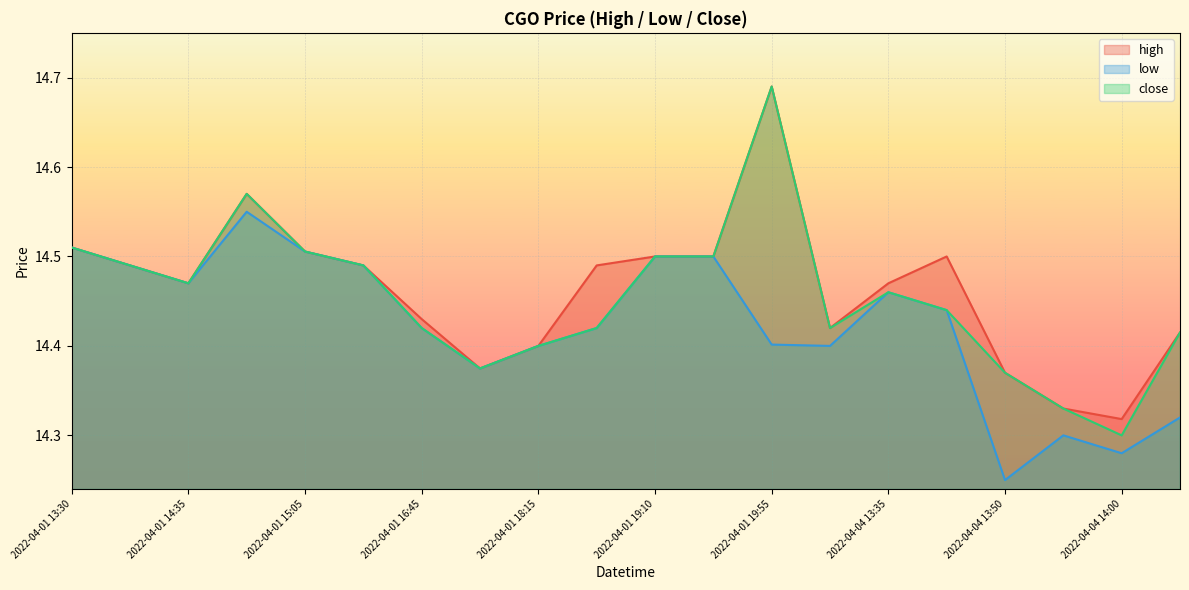

At how many categories does at least one series exceed 14?

20